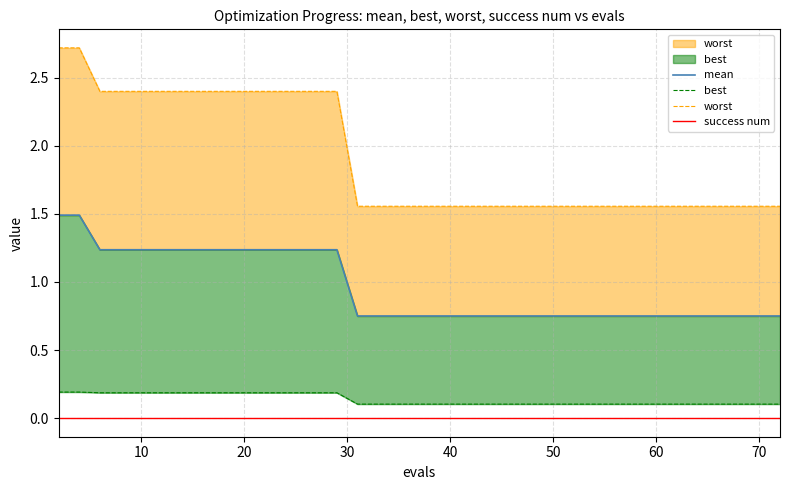

True or false: worst and best cross at least once.

False